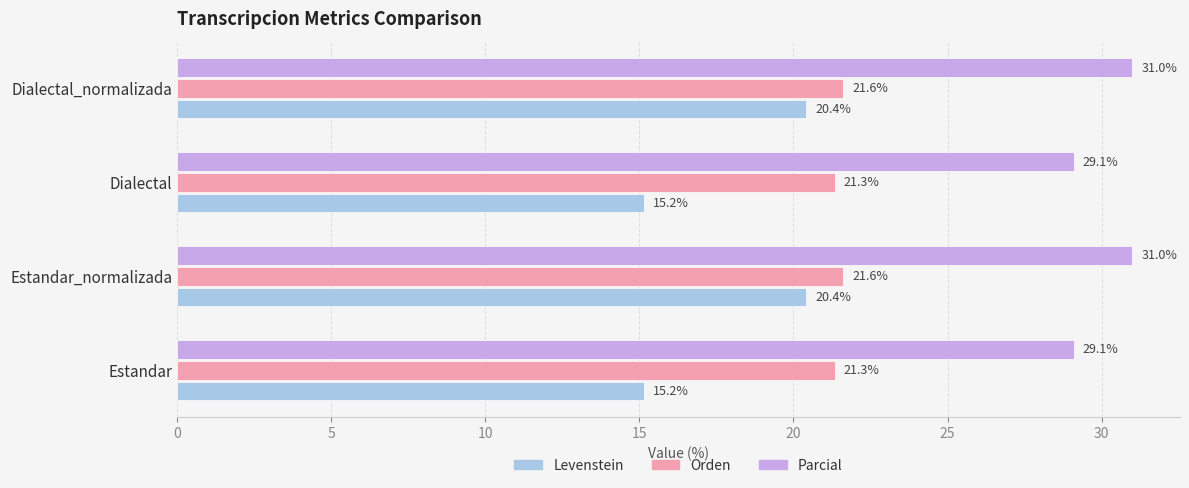

Rank the series by their maximum value, from highest to lowest.

Parcial, Orden, Levenstein